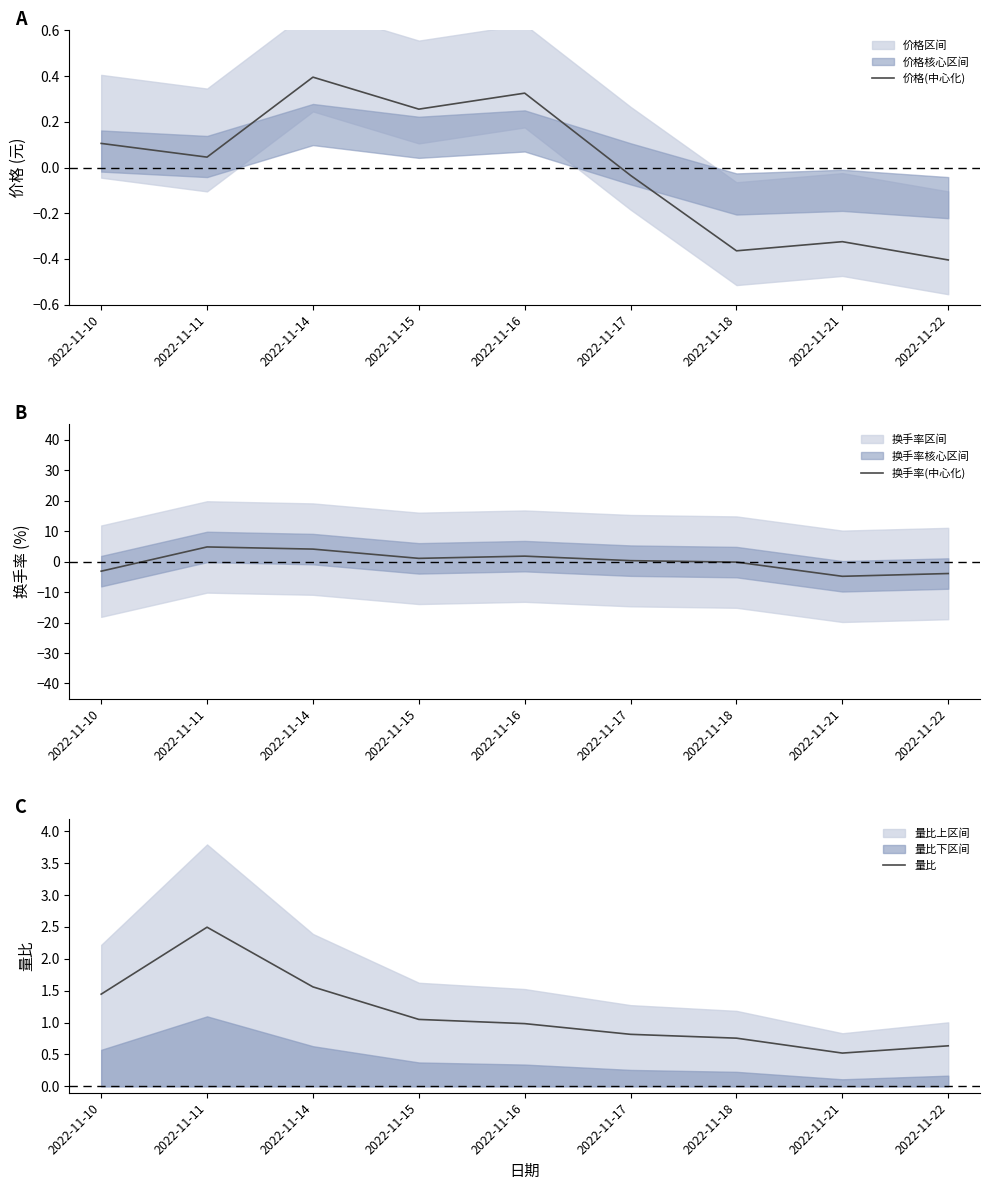

Read the 量比 value at 2022-11-14.

1.6